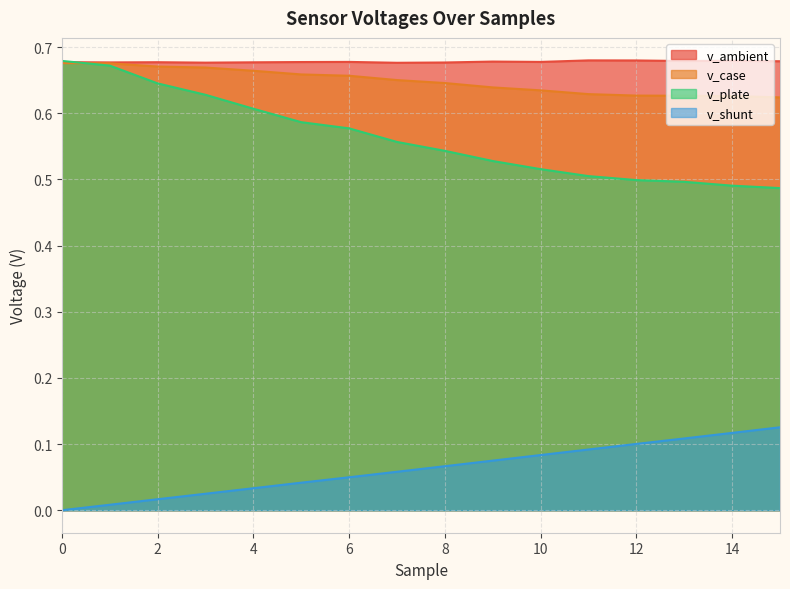

True or false: v_ambient and v_plate cross at least once.

True